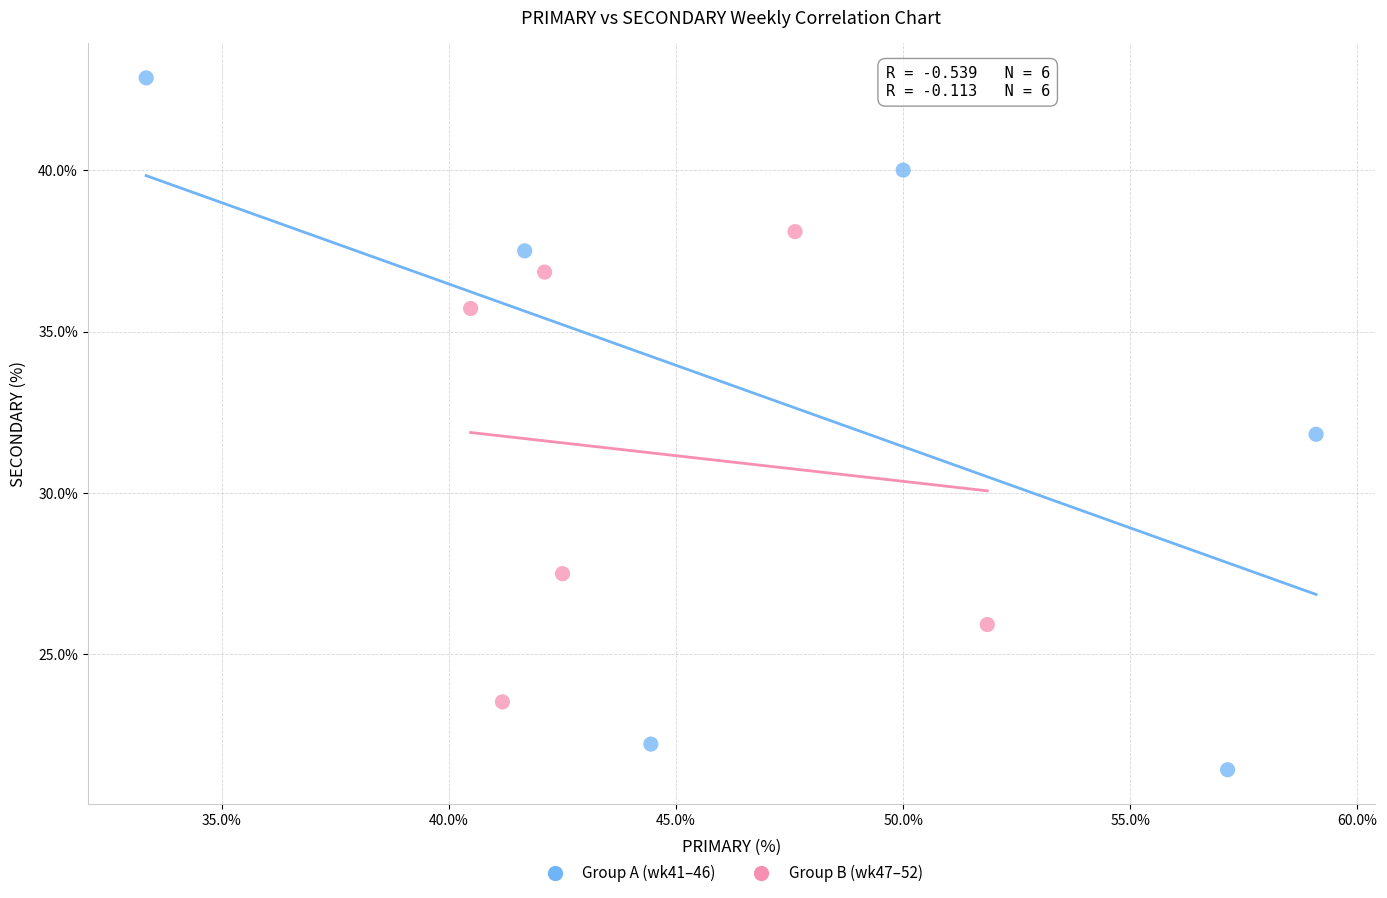

What are all the series names shown in the legend?

Group A (wk41–46), Group B (wk47–52)